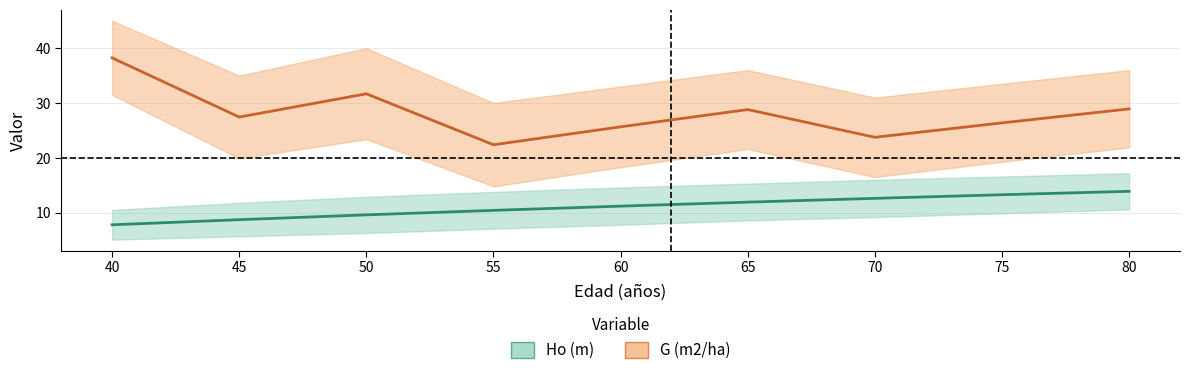

Rank the series at 80 from lowest to highest value.

Ho (m), G (m2/ha)